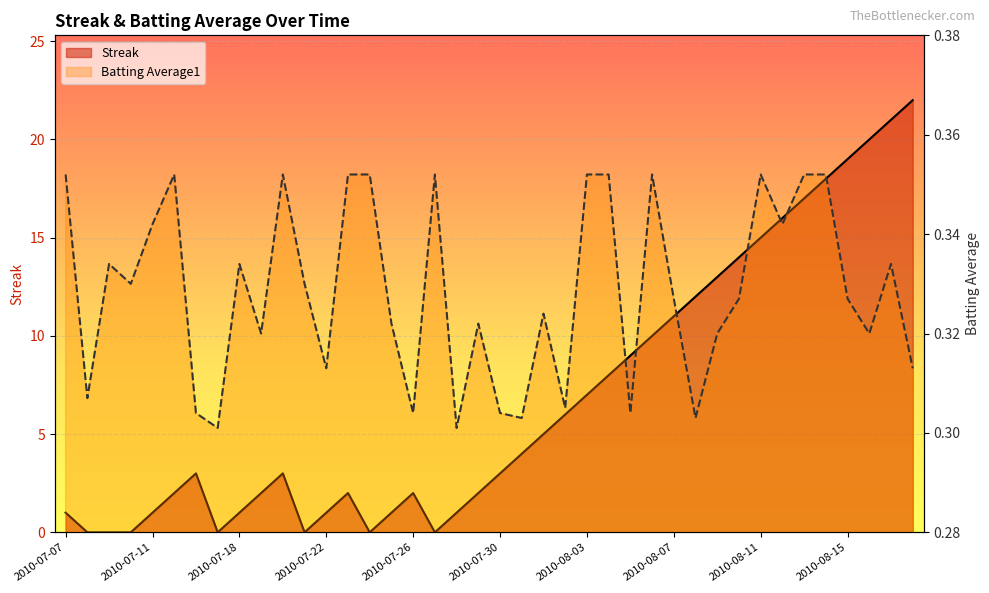

Reading left to right, extract all data points from this chart.

Streak: 1.0	0.0	0.0	0.0	1.0	2.0	3.0	0.0	1.0	2.0	3.0	0.0	1.0	2.0	0.0	1.0	2.0	0.0	1.0	2.0	3.0	4.0	5.0	6.0	7.0	8.0	9.0	10.0	11.0	12.0	13.0	14.0	15.0	16.0	17.0	18.0	19.0	20.0	21.0	22.0
Batting Average1: 0.4	0.3	0.3	0.3	0.3	0.4	0.3	0.3	0.3	0.3	0.4	0.3	0.3	0.4	0.4	0.3	0.3	0.4	0.3	0.3	0.3	0.3	0.3	0.3	0.4	0.4	0.3	0.4	0.3	0.3	0.3	0.3	0.4	0.3	0.4	0.4	0.3	0.3	0.3	0.3